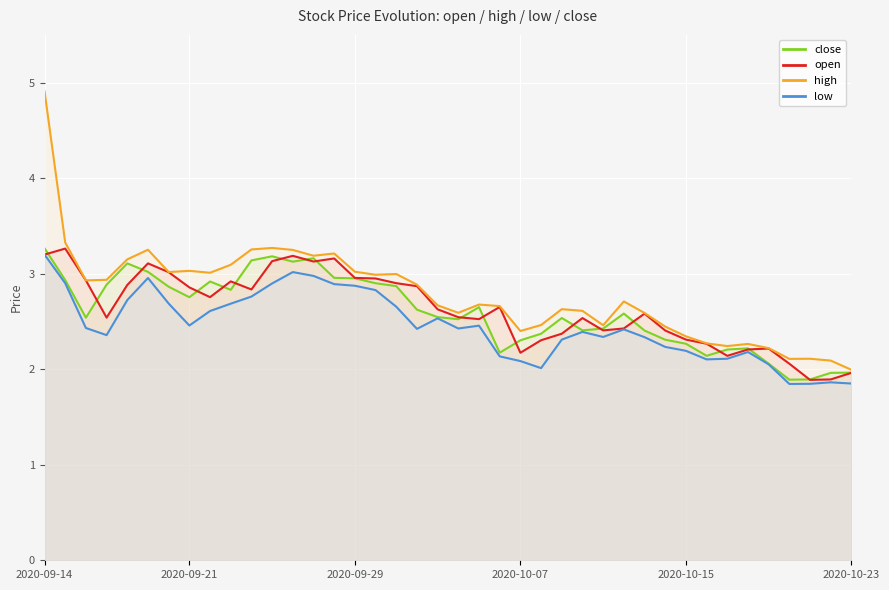

At how many categories does at least one series exceed 3?

14